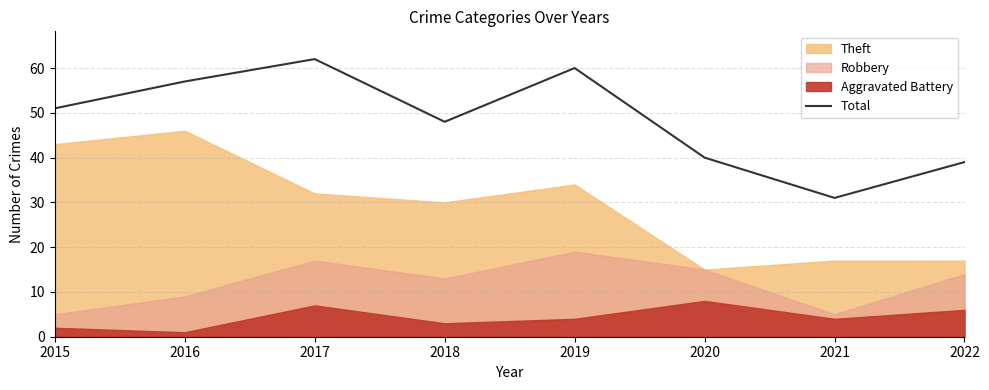

Rank the categories by value from highest to lowest.

2017, 2019, 2016, 2015, 2018, 2020, 2022, 2021